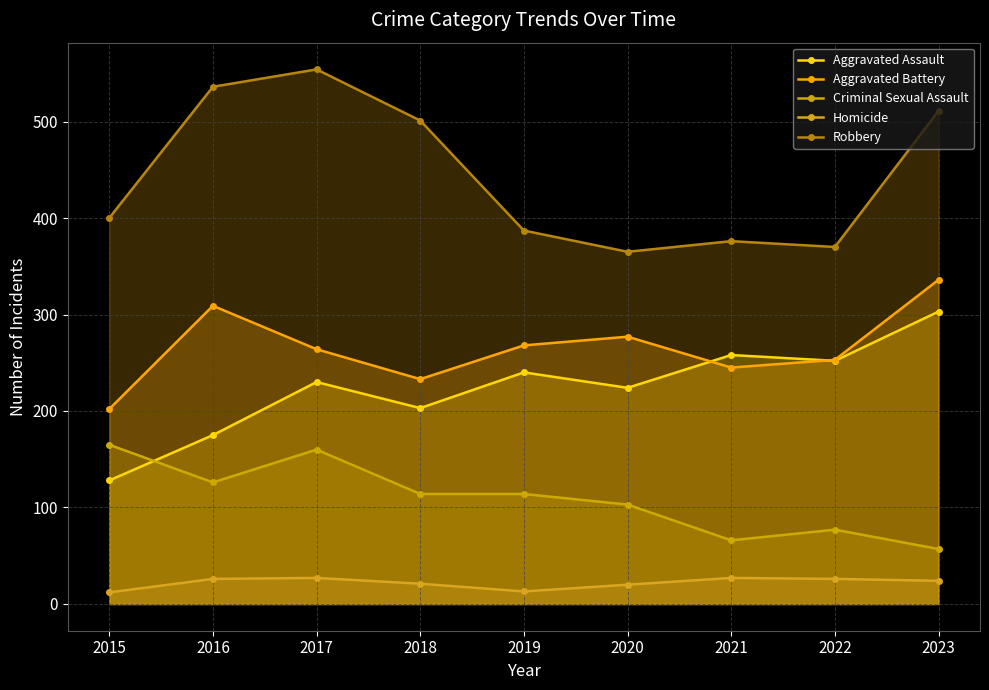

At which label is Homicide closest to 19?

2020